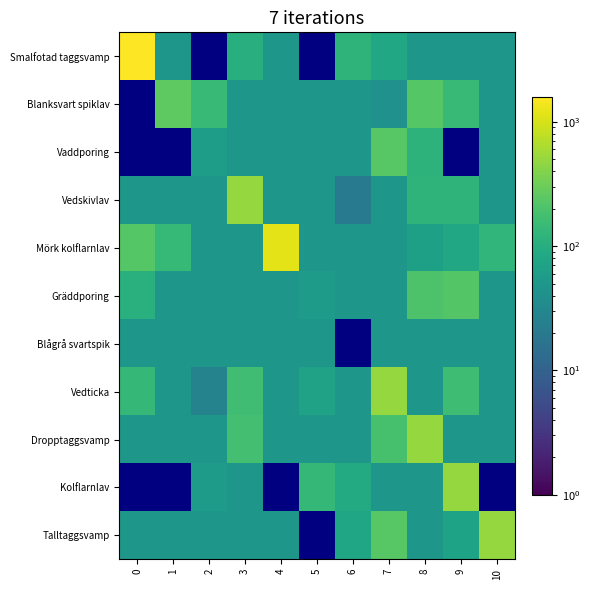

The value of Mörk kolflarnlav at 2 is 11.8. True or false?

False